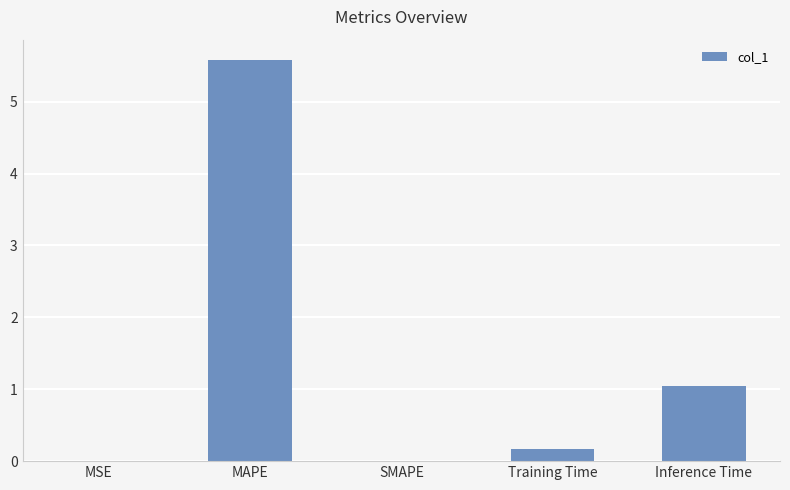

The chart shows a value of 1.0 at Inference Time. True or false?

True